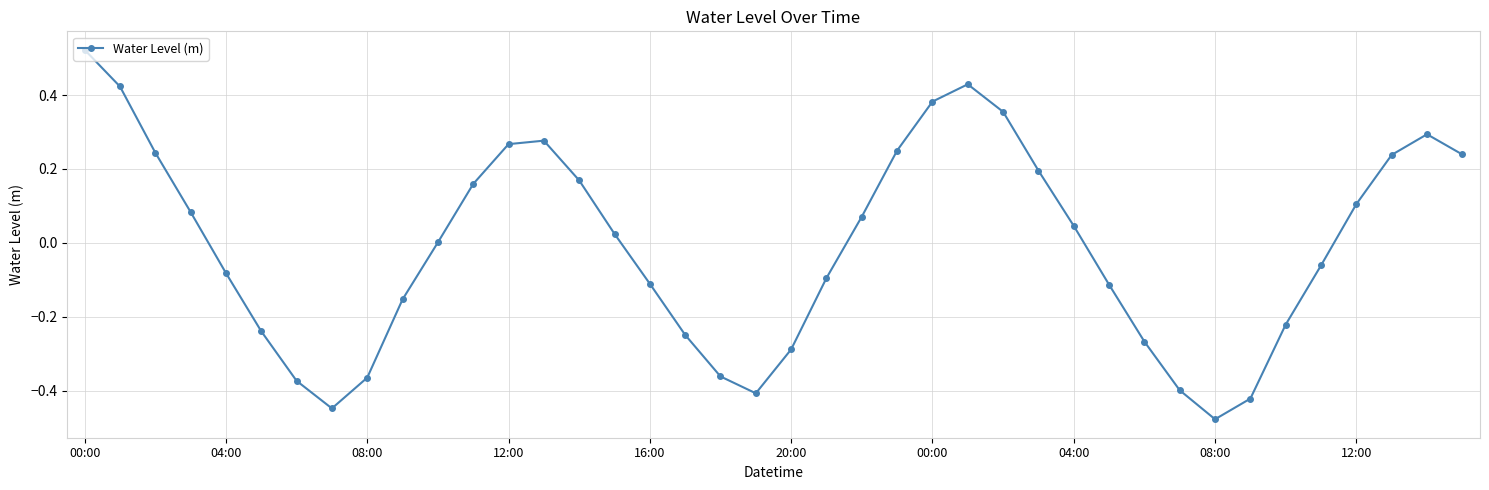

What is the difference between the maximum and minimum values?

1.0